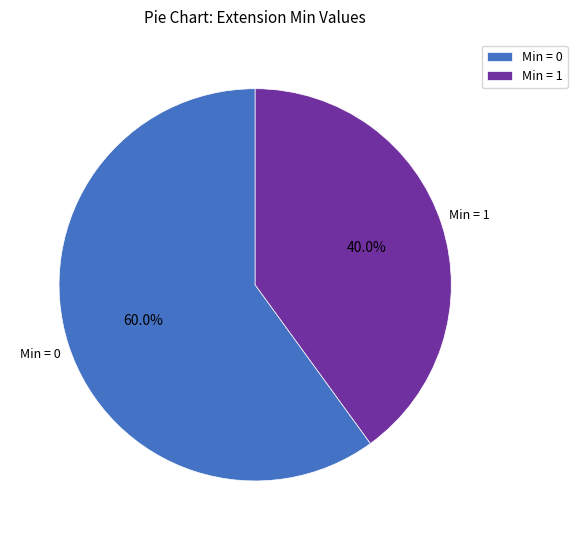

Rank the categories by value from lowest to highest.

Min = 1, Min = 0